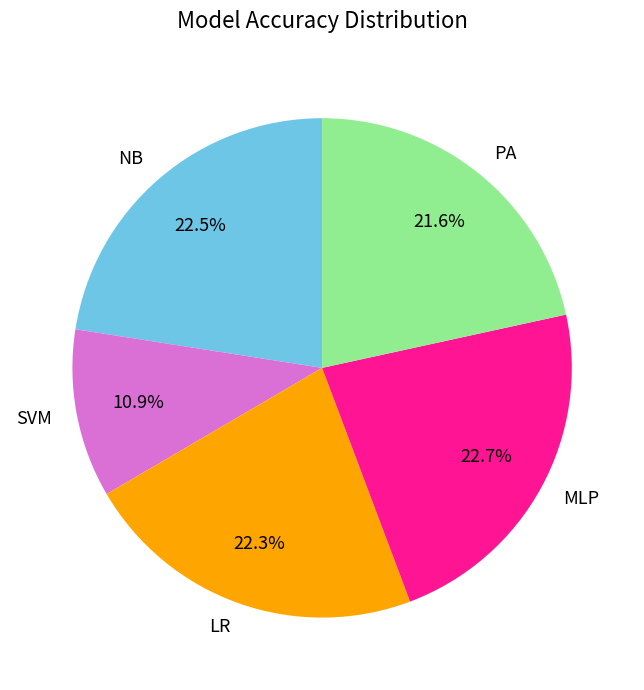

To the nearest percent, what percentage of the pie is MLP?

23%